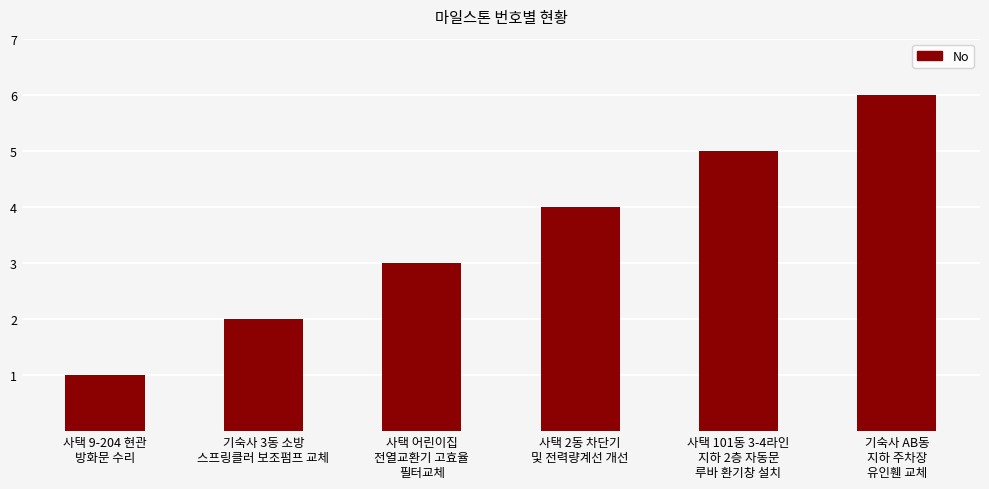

The chart shows a value of 5 at 사택 101동 3-4라인
지하 2층 자동문
루바 환기창 설치. True or false?

True